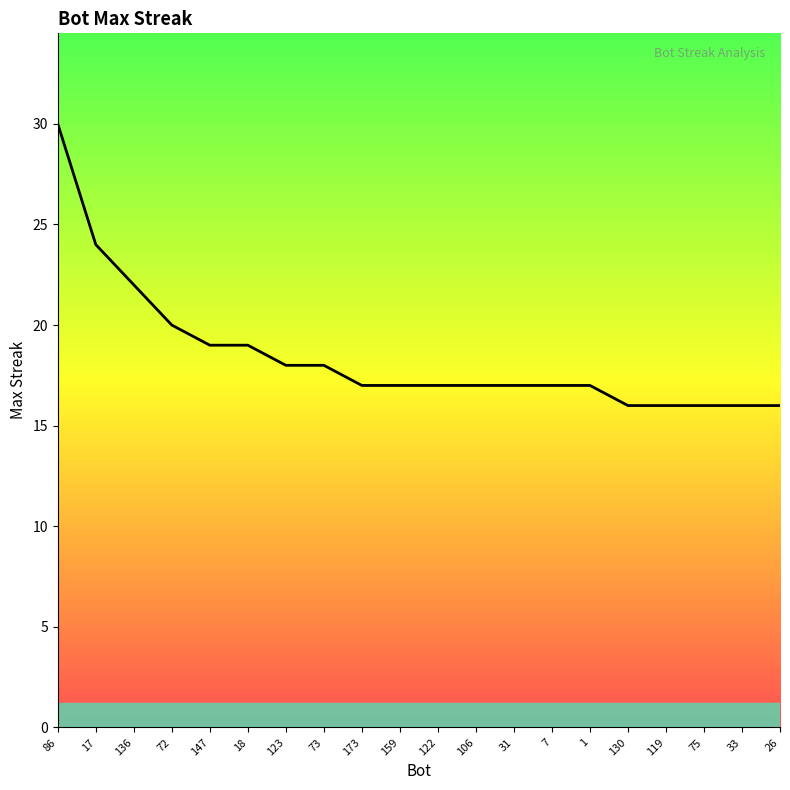

True or false: the data shows 16 at 26.

True